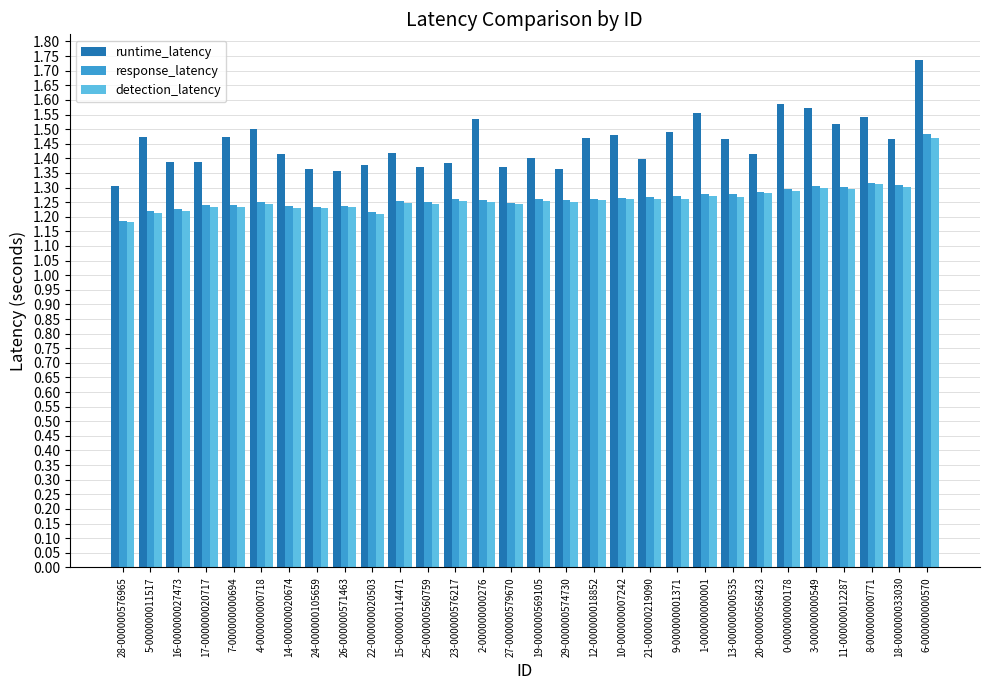

At which category is the sum across all series the highest?

6-000000000570